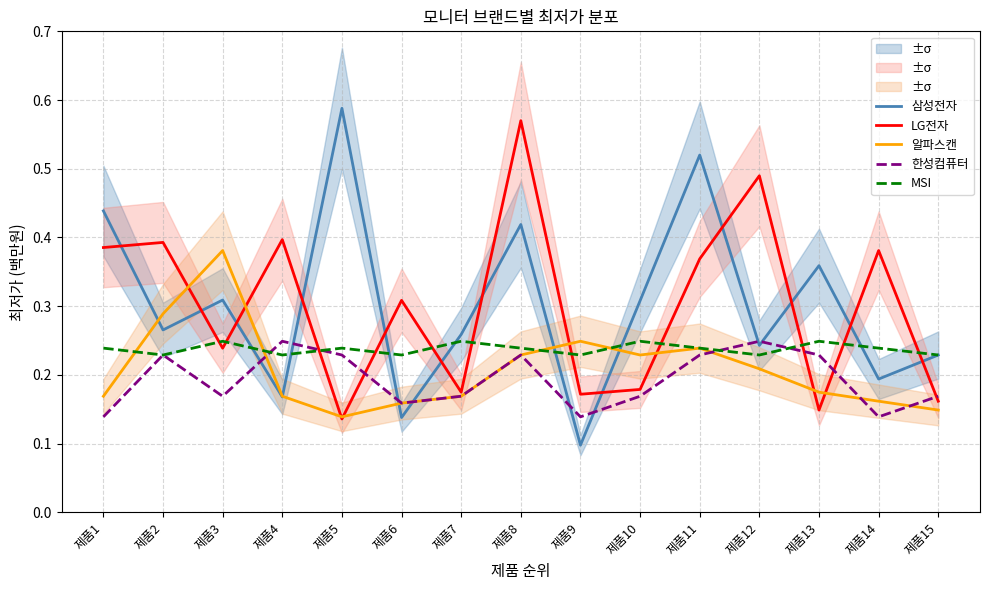

At how many categories does at least one series exceed 0?

15